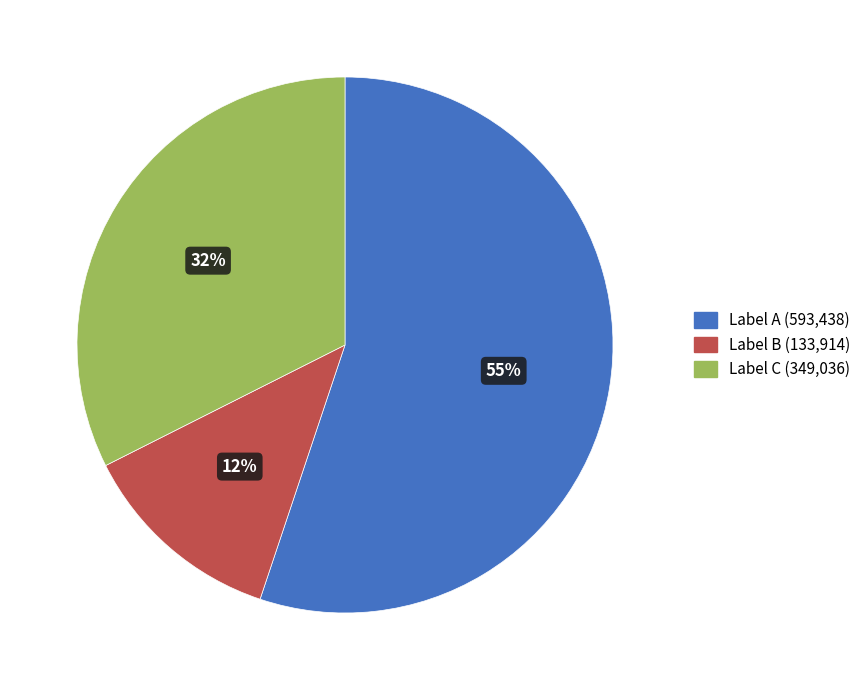

Is there a majority slice in this chart?

Yes